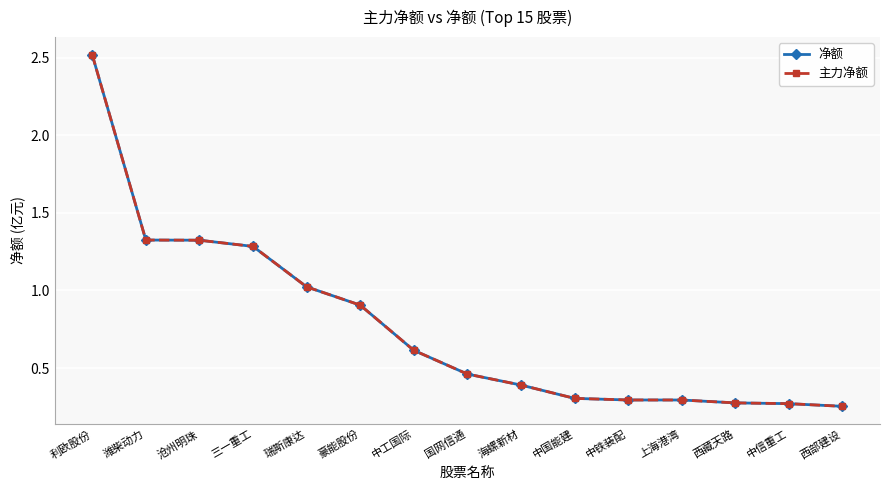

True or false: 净额 and 主力净额 intersect in this chart.

False